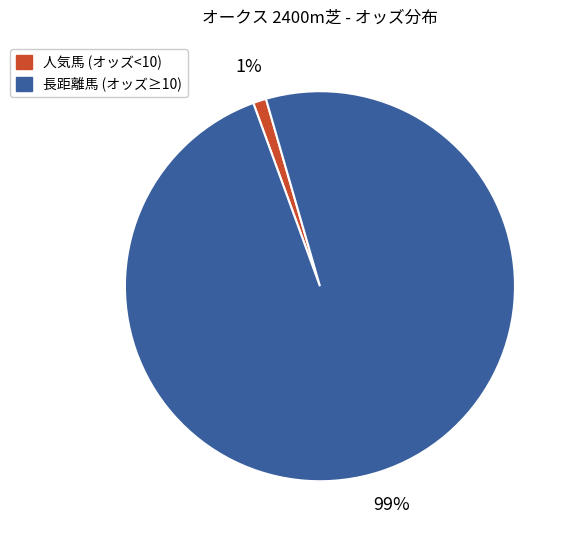

Does any single category account for the majority?

Yes